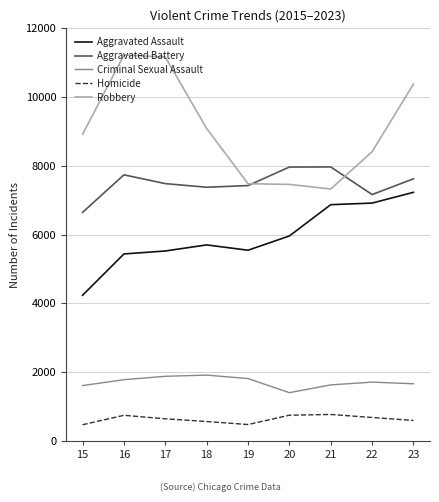

What is the average value of the Aggravated Assault series?

5937